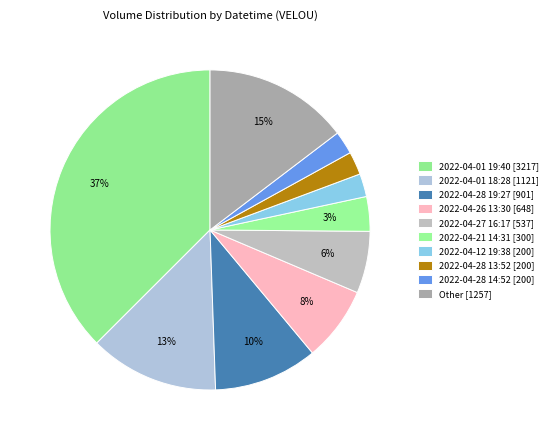

How many segments does this pie chart have?

10